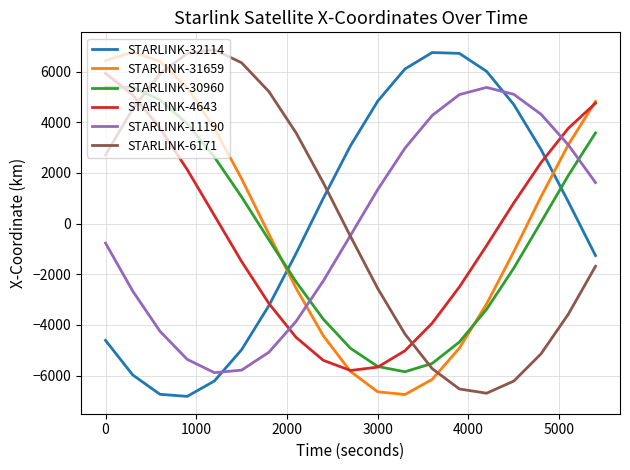

After their last crossing, which series has the higher values: STARLINK-31659 or STARLINK-30960?

STARLINK-31659